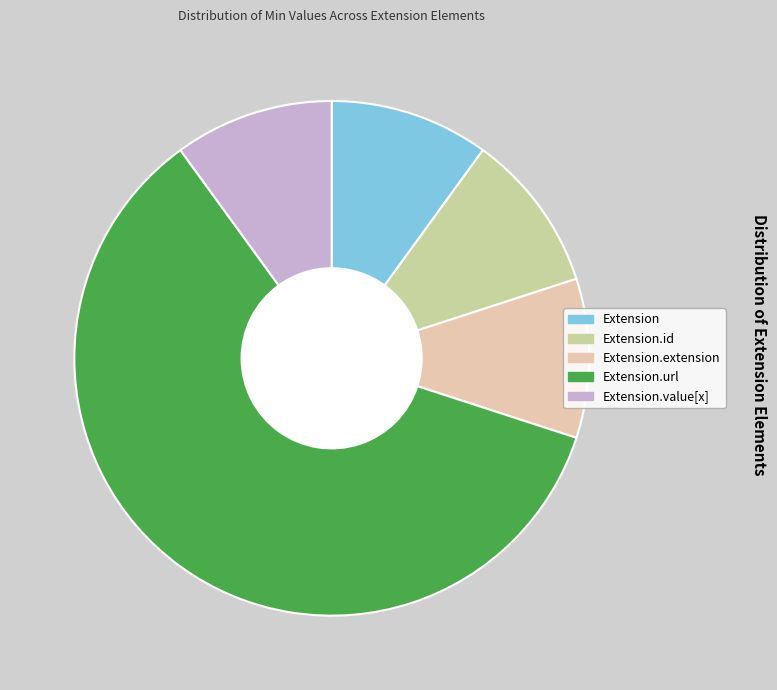

How many slices are in this pie chart?

5